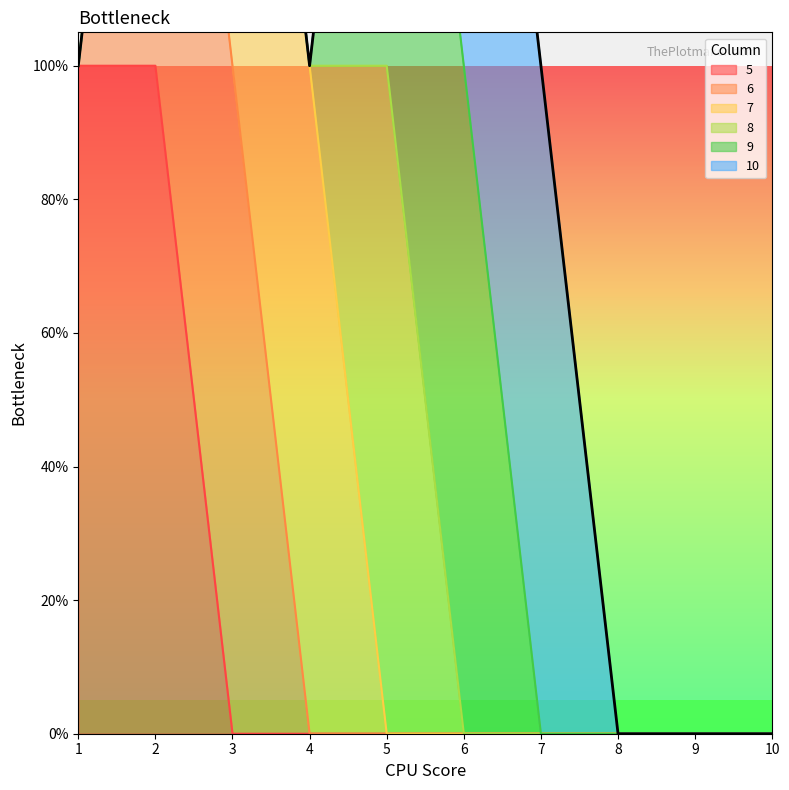

Which series has the widest spread of values?

5